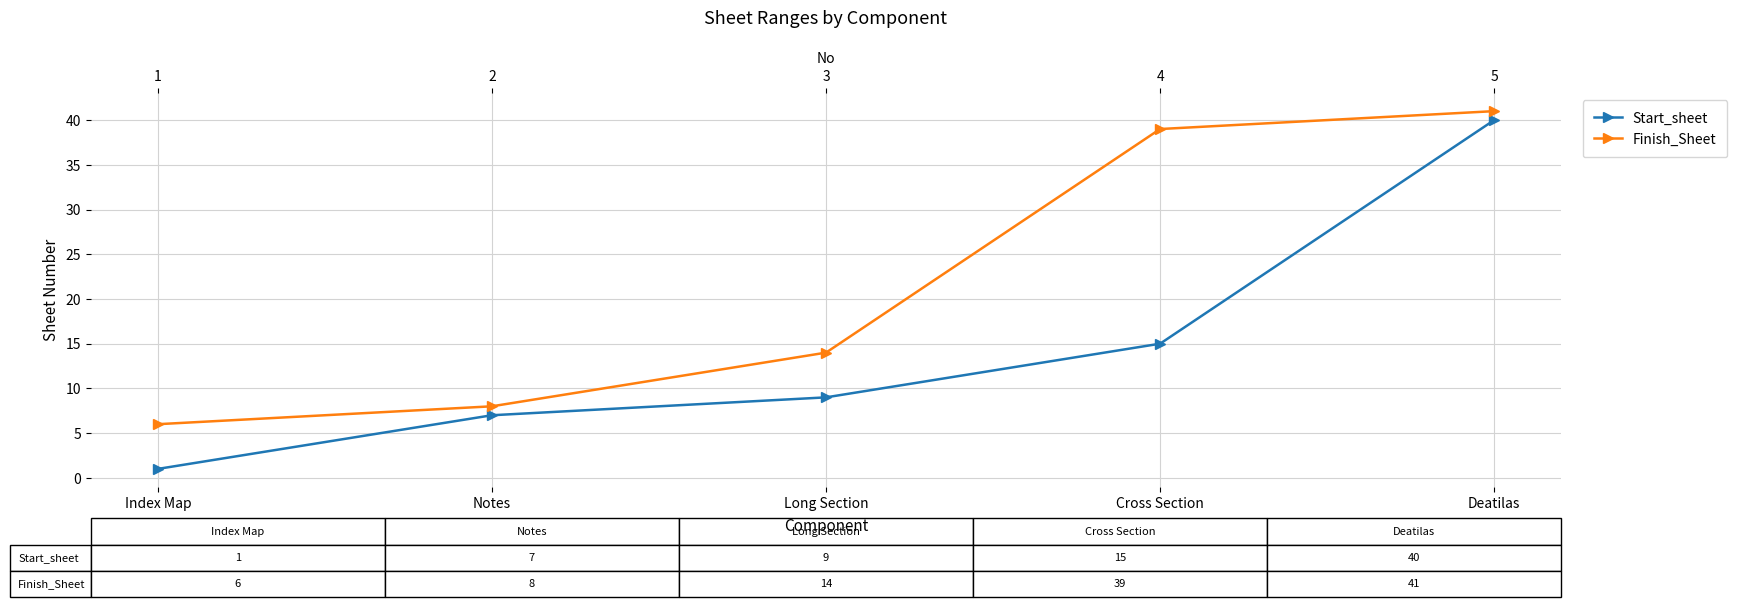

What is the sum of the Finish_Sheet values at Long Section and Index Map?

20